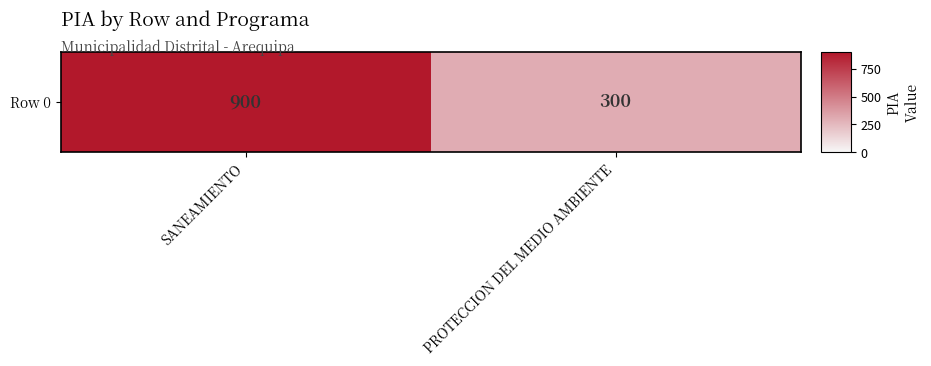

How many data points are less than 900?

1